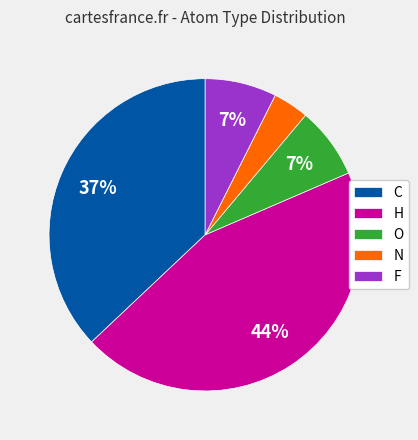

To the nearest percent, what portion does F represent?

7%